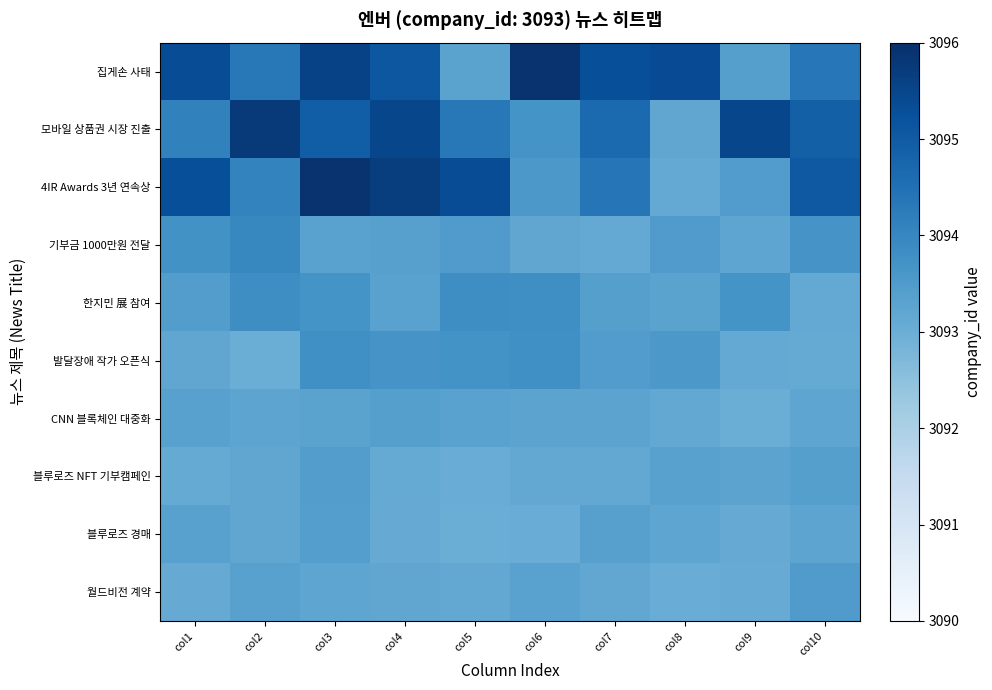

Which has a higher value, col6 or col8?

col6